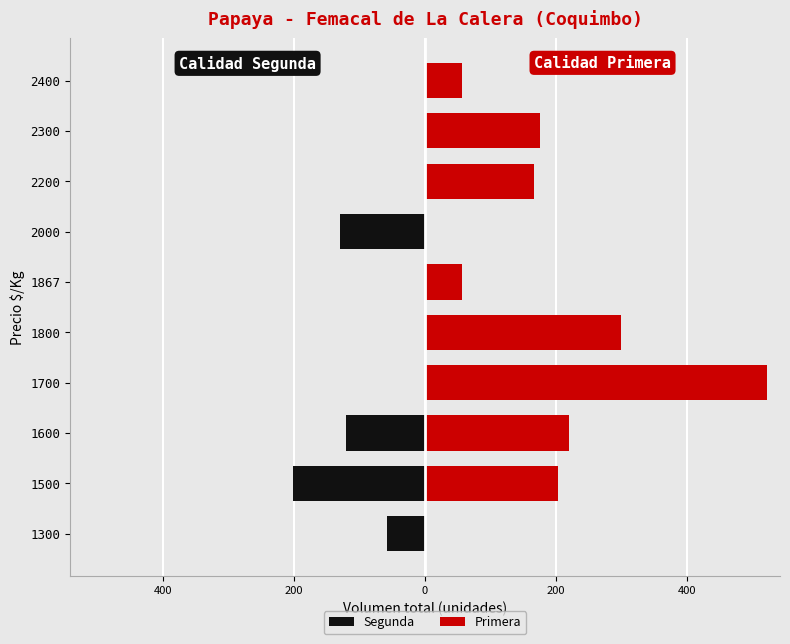

What is the difference between the highest and lowest values at 1600?

340